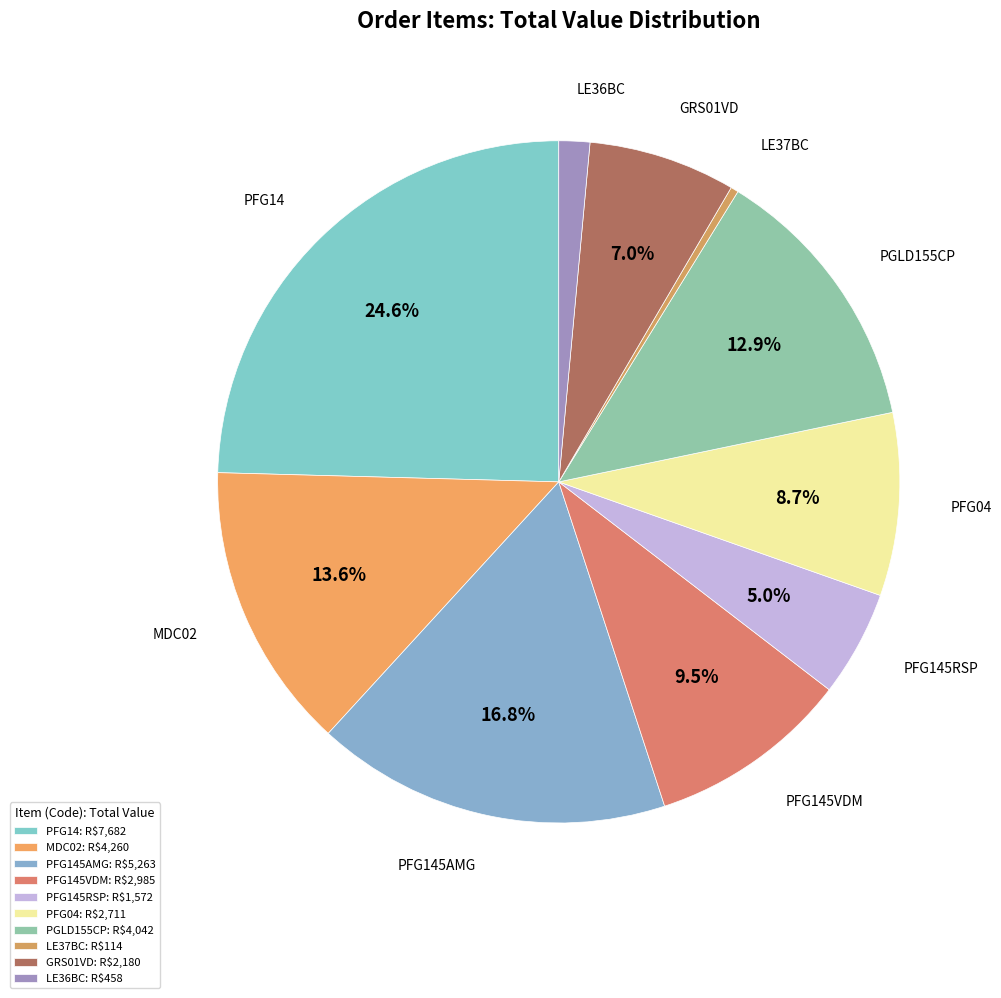

What is the ratio of the value at PFG04 to the value at PGLD155CP?

0.7